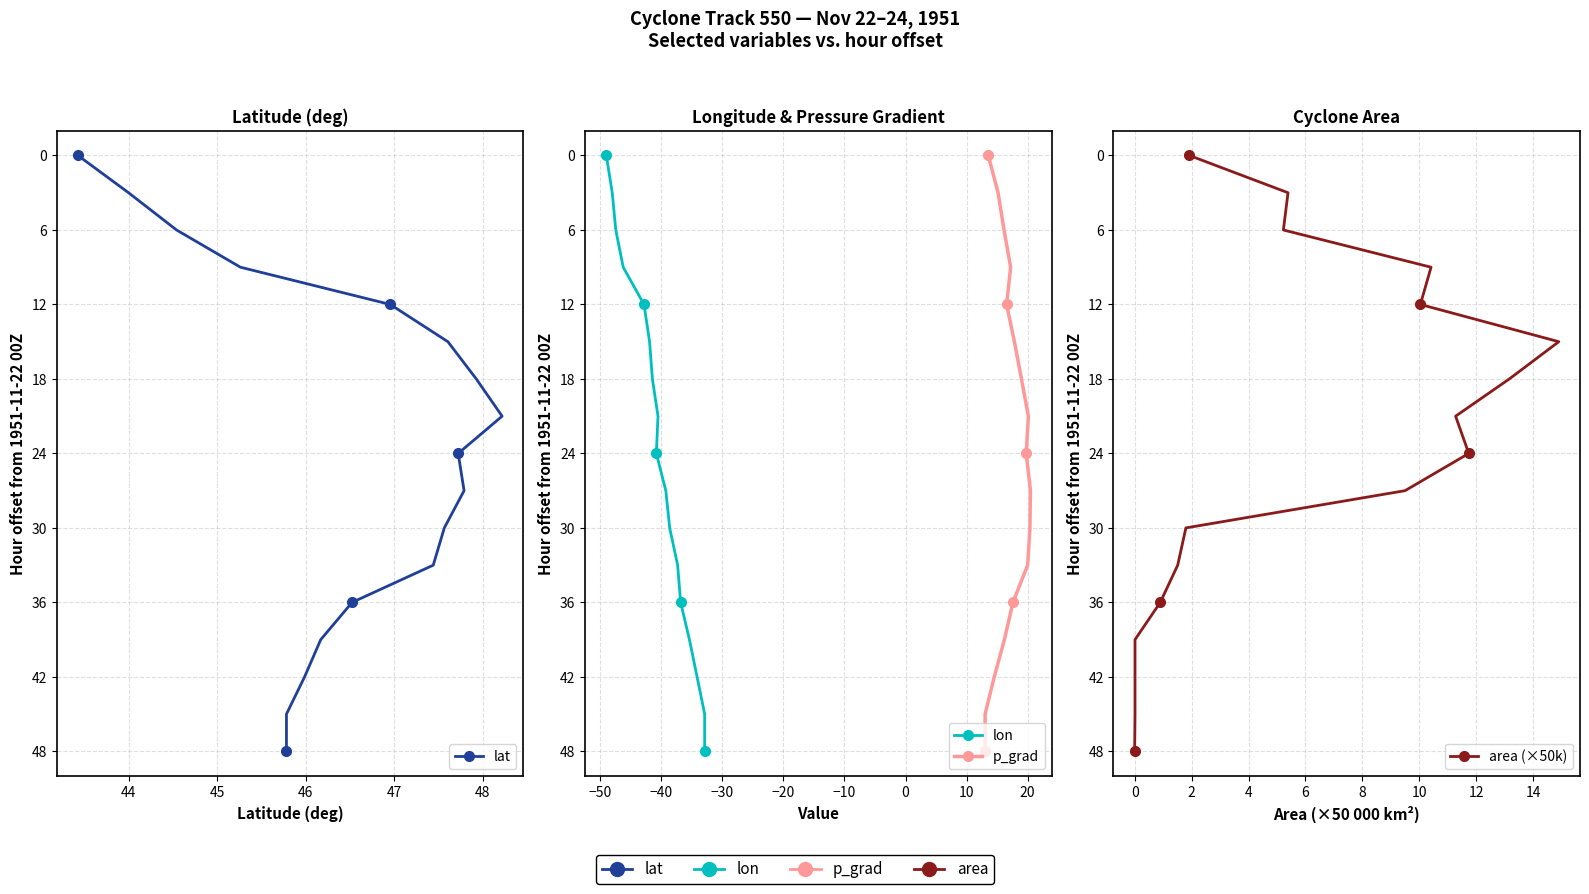

How many lines are shown in the chart?

4